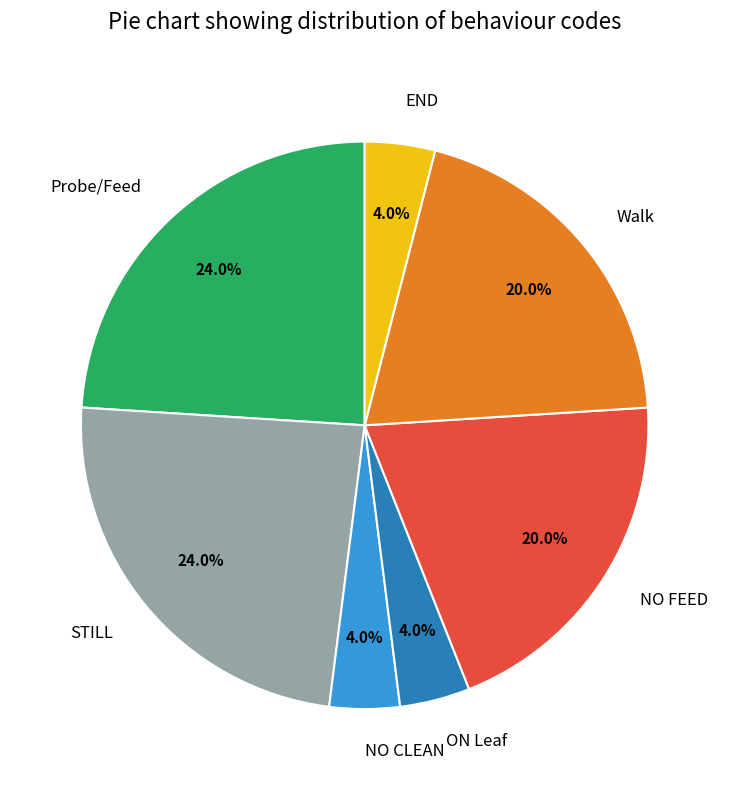

Which has a higher value, ON Leaf or Walk?

Walk